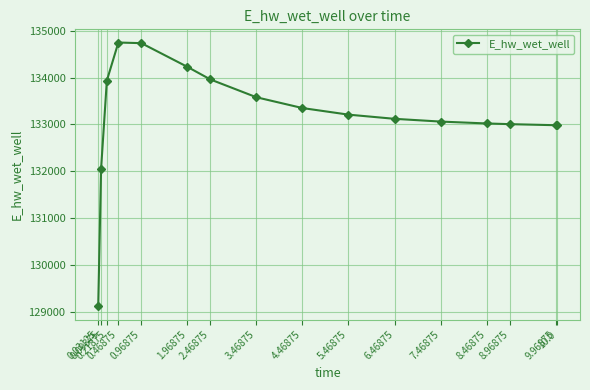

What position from the left is 0.09375?

2